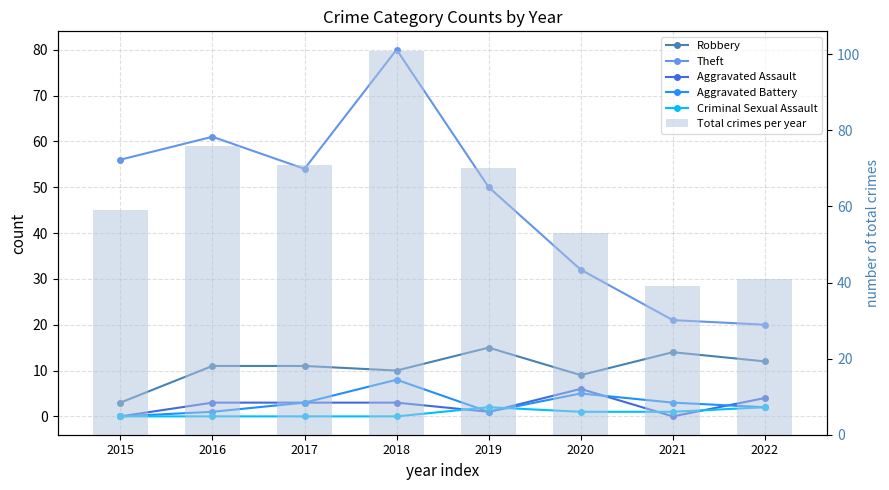

What is the sum of all Total crimes per year values?

510